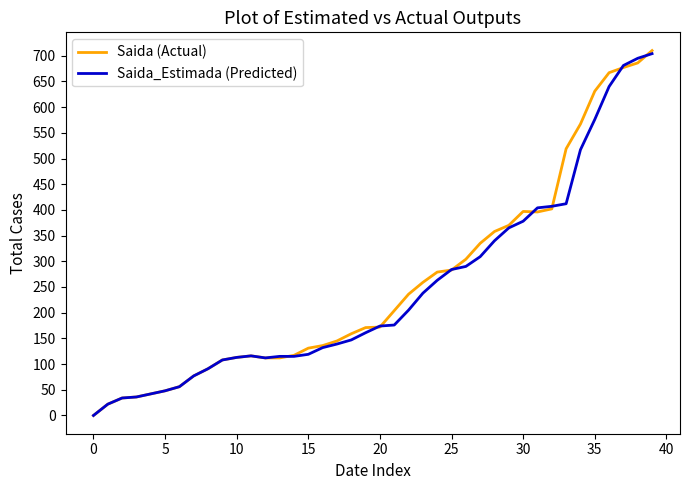

At which label is Saida (Actual) closest to 355?

28